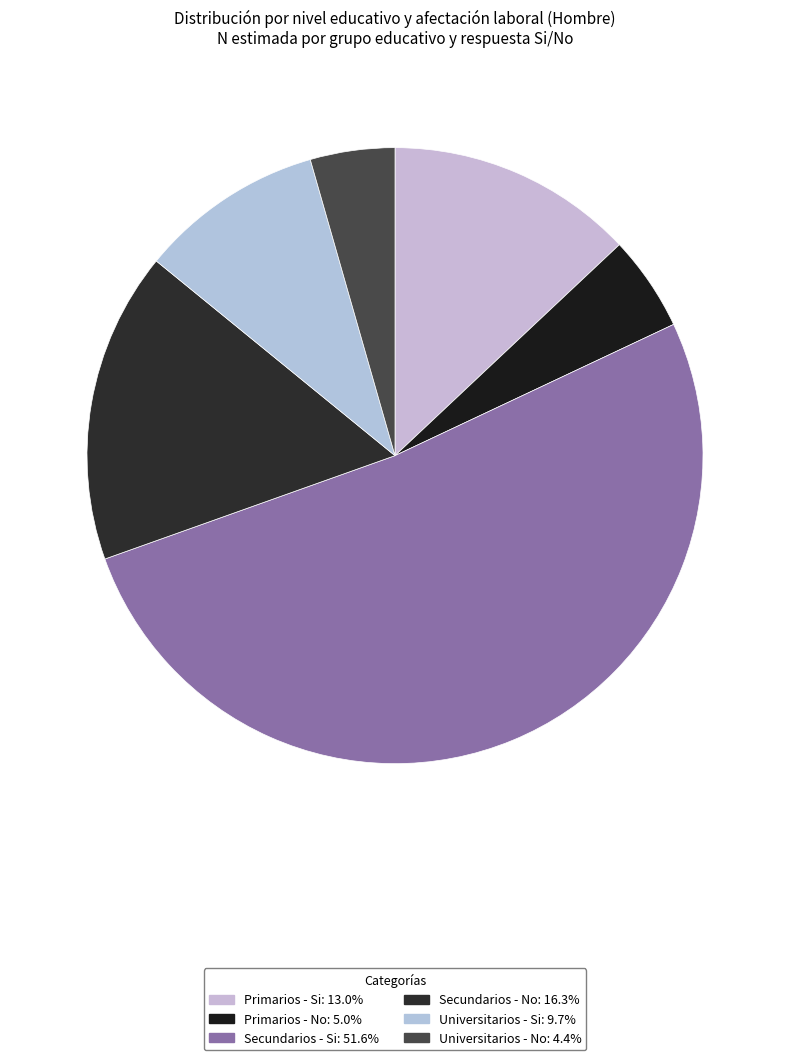

Rank the categories by value from lowest to highest.

Universitarios - No, Primarios - No, Universitarios - Si, Primarios - Si, Secundarios - No, Secundarios - Si